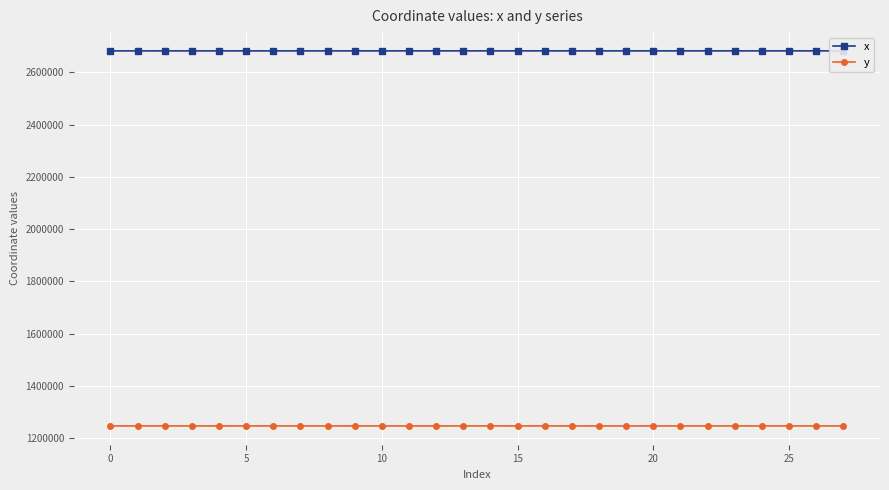

How many series are shown in this chart?

2